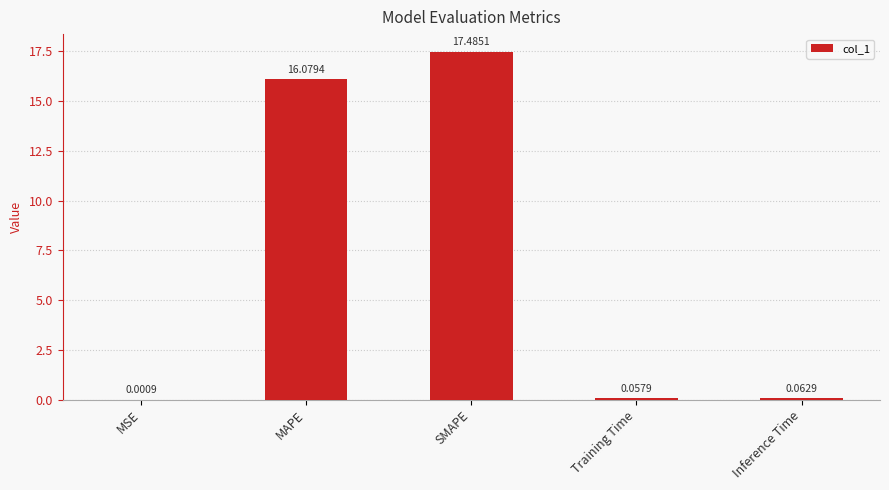

How many distinct data groups are displayed?

1